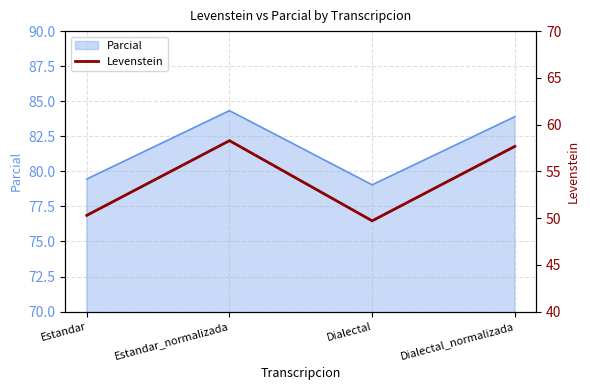

What is the minimum value shown in the chart?

49.7